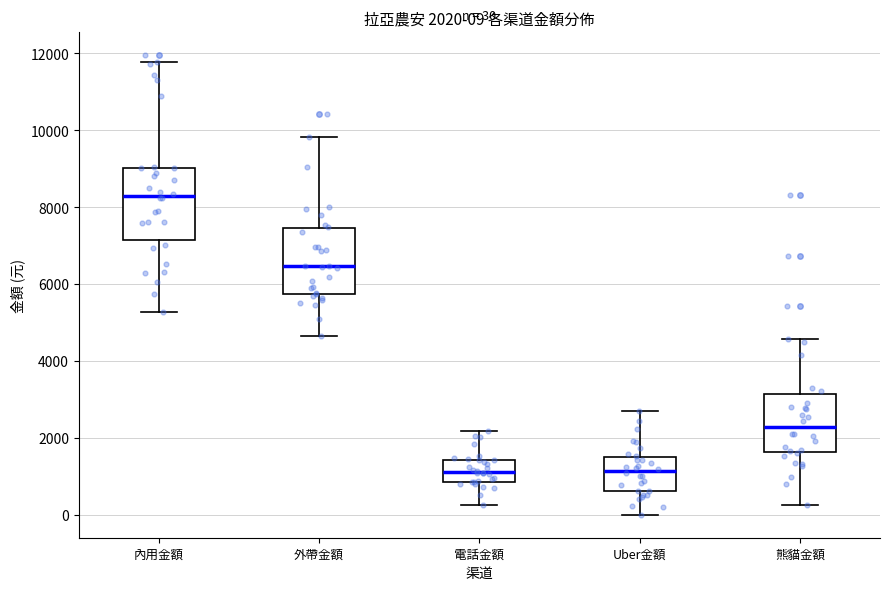

Which box's median line is the highest?

內用金額